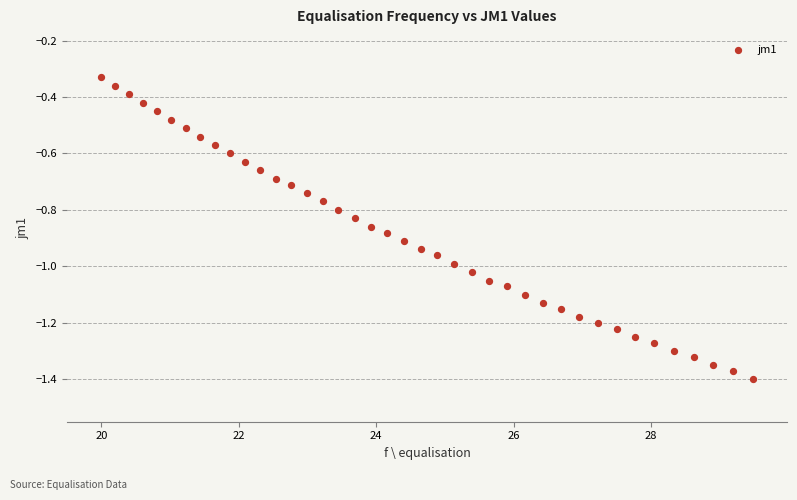

What is the range of X values (max minus min)?

9.5